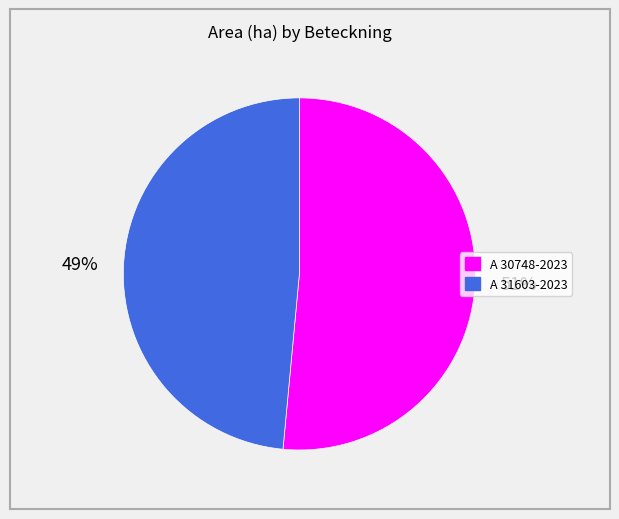

What is the largest slice in the pie chart?

A 30748-2023